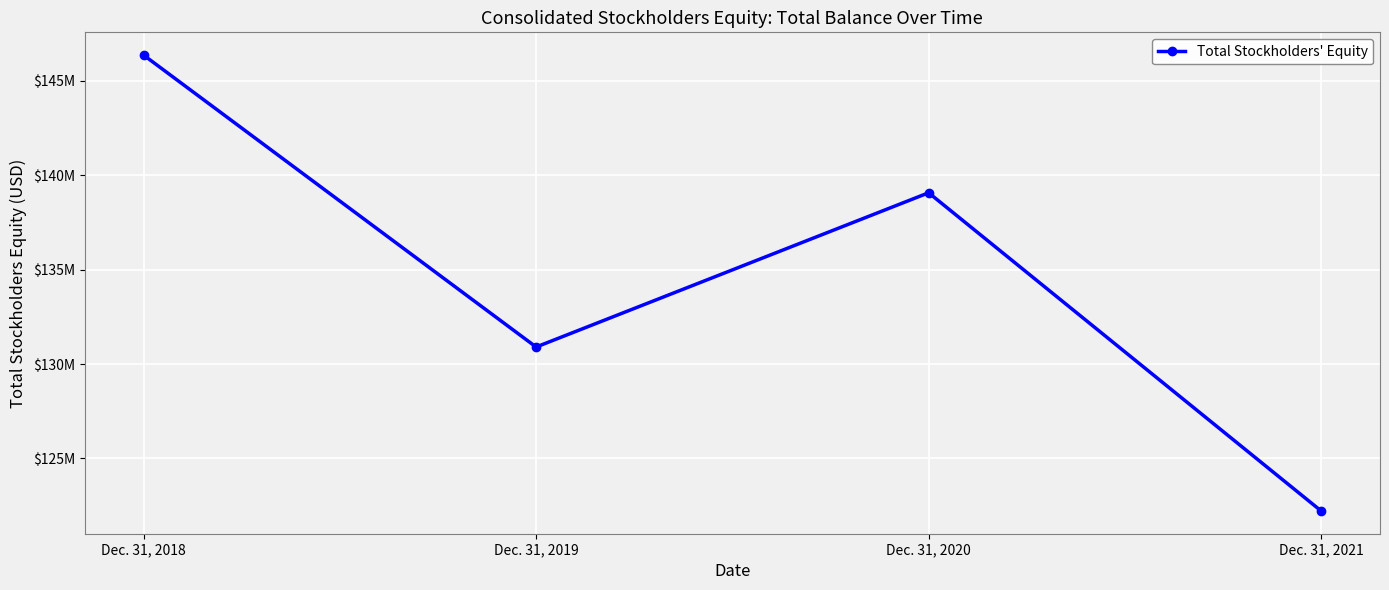

At which category does the chart reach its peak across all series?

Dec. 31, 2018